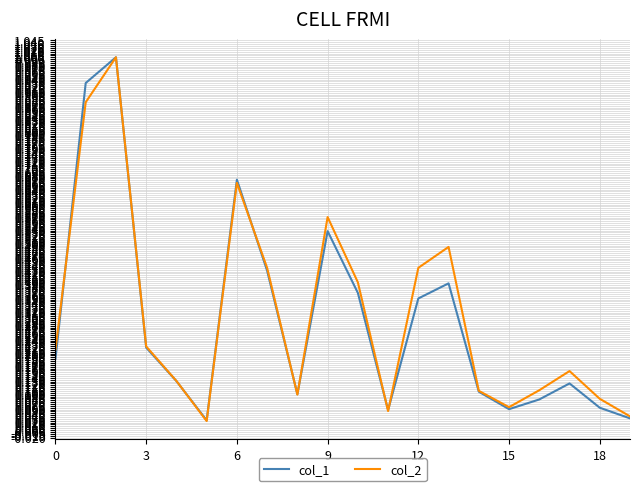

What is the highest value of the col_1 series?

1.0